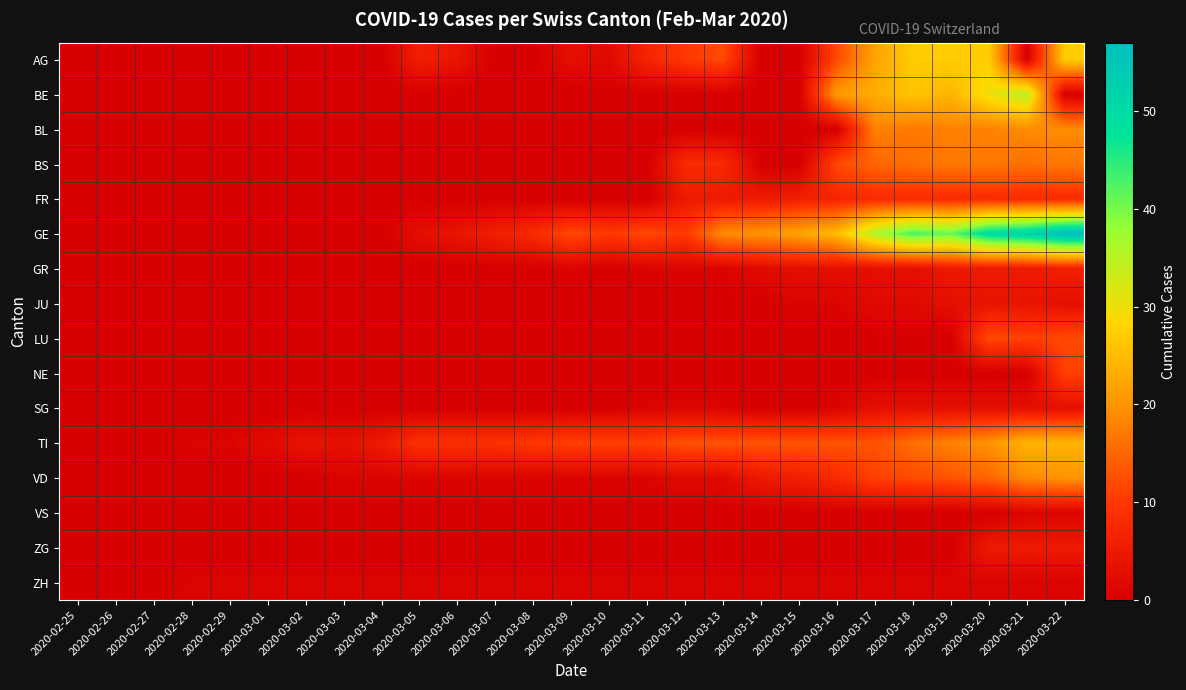

Which series has the largest range (max minus min)?

GE